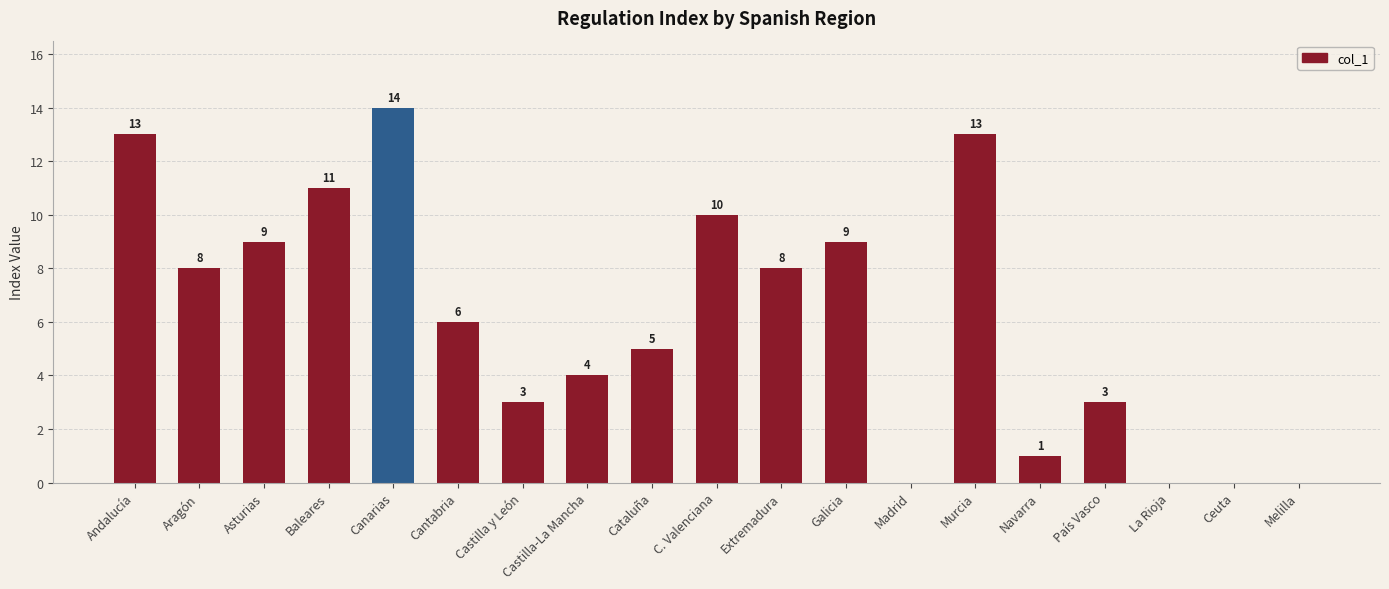

Is it true that the value at Castilla-La Mancha is 4?

True